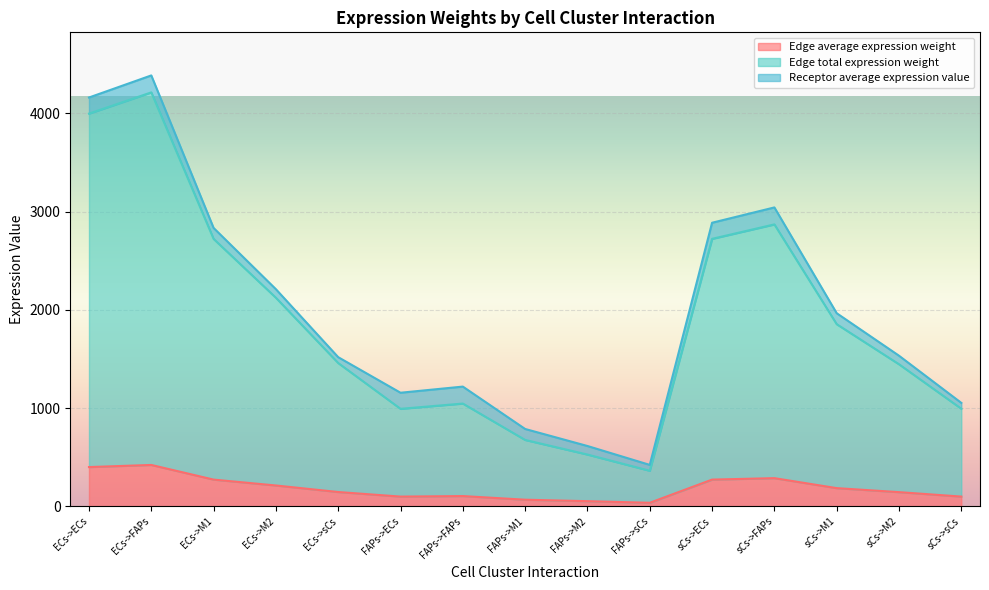

What is the highest value of the Edge average expression weight series?

421.2